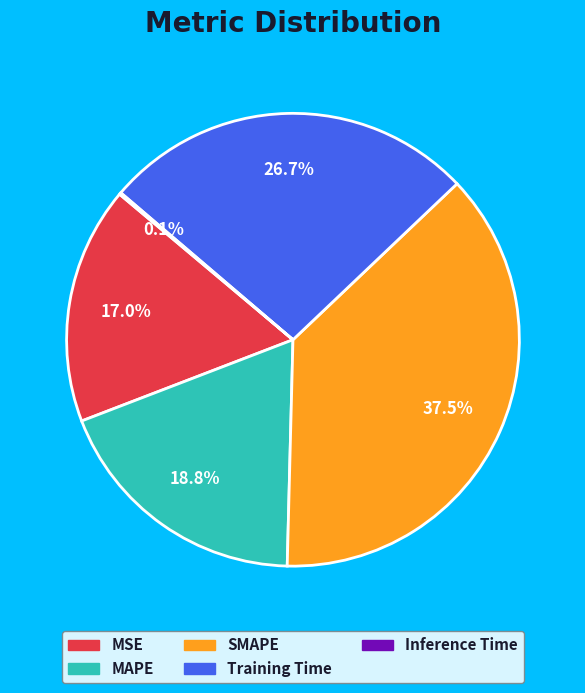

What portion of the pie excludes Training Time?

73.3%